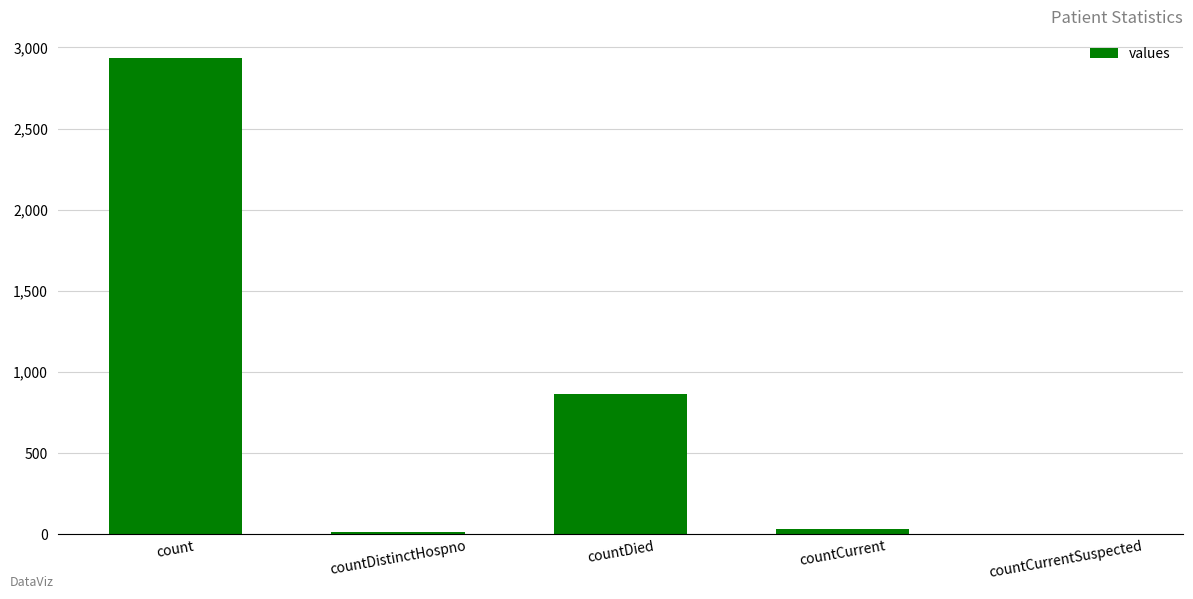

At which label is the value closest to 1467?

countDied